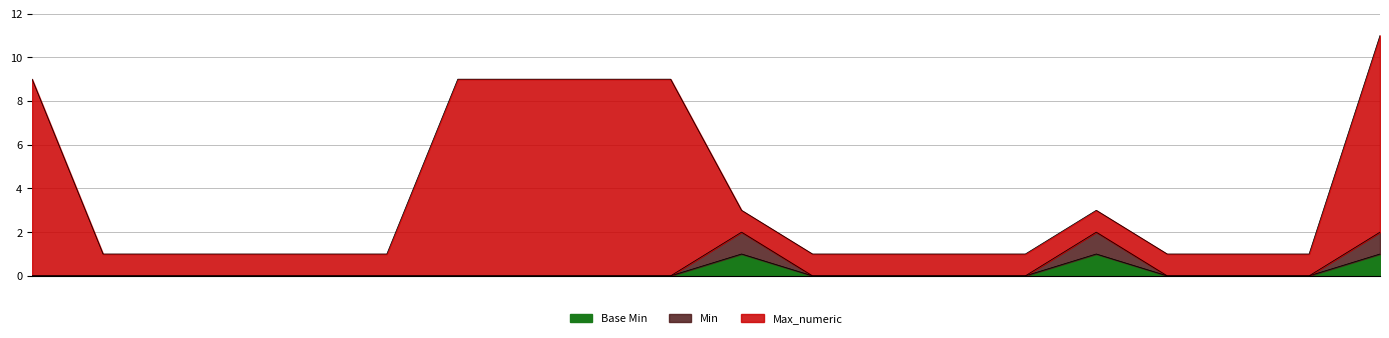

The value of Base Min at Coverage.modifierExtension is 0. True or false?

True